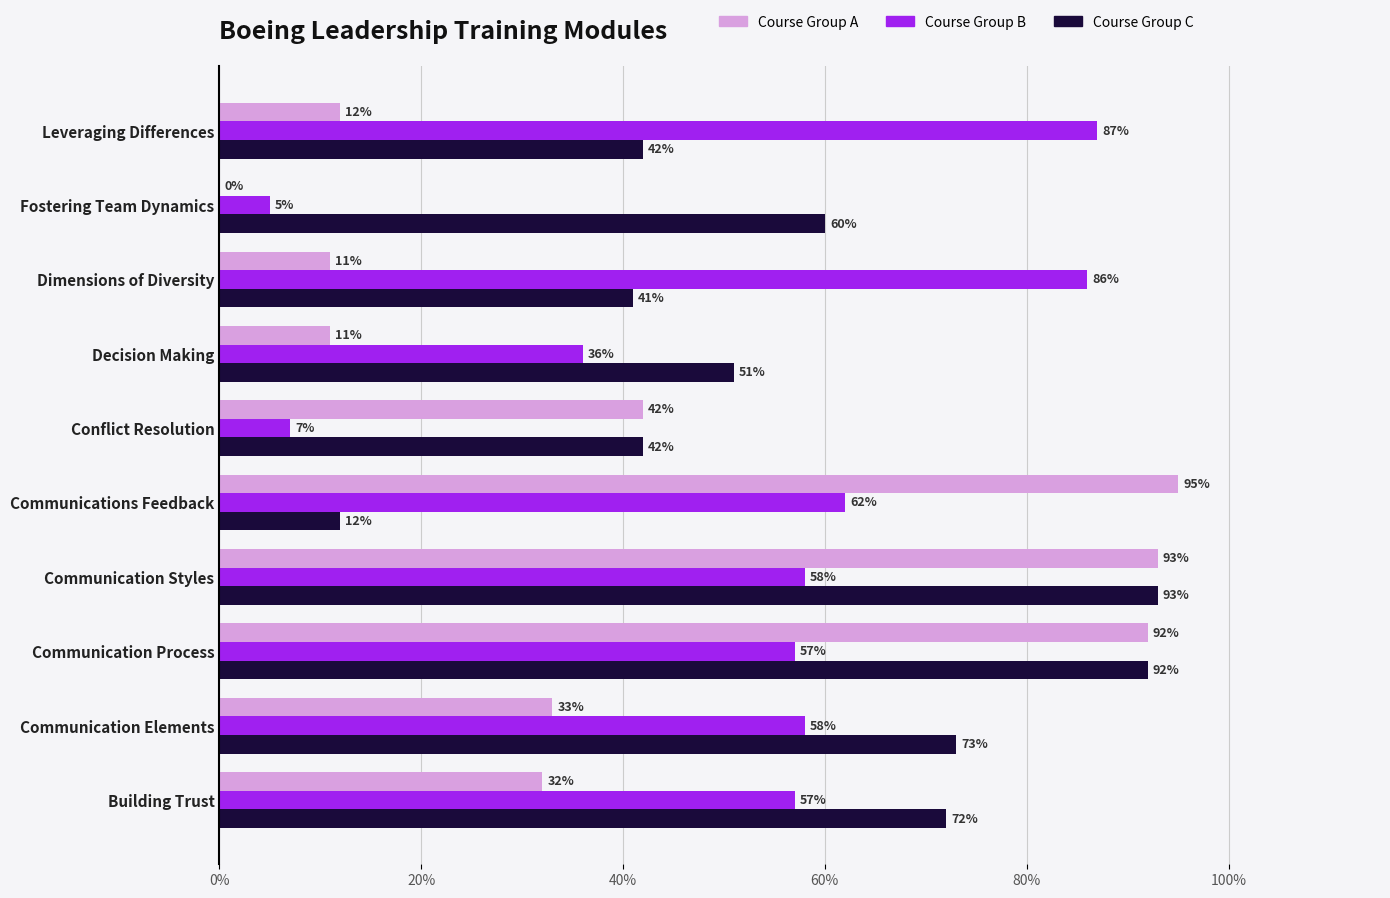

The Course Group B series shows 5 at Fostering Team Dynamics. True or false?

True